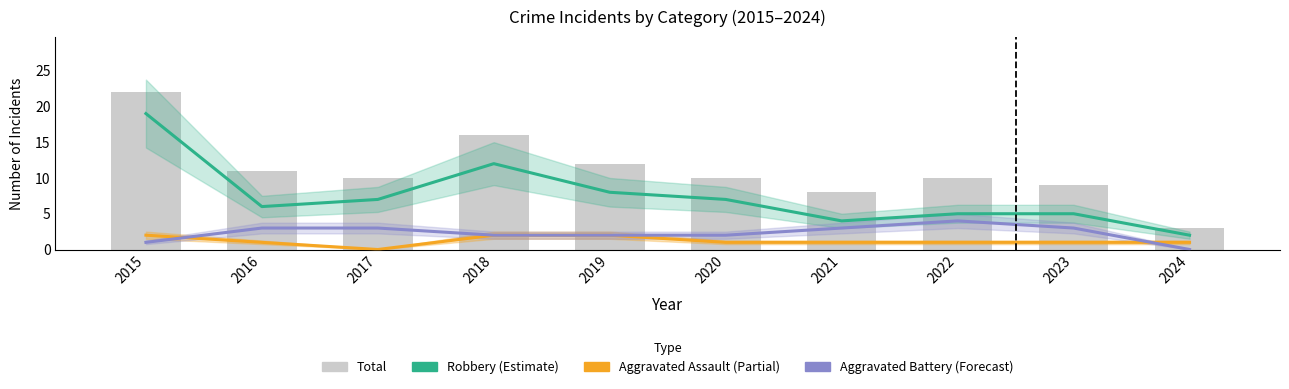

What is the difference between the maximum and minimum values in the Aggravated Assault series?

2